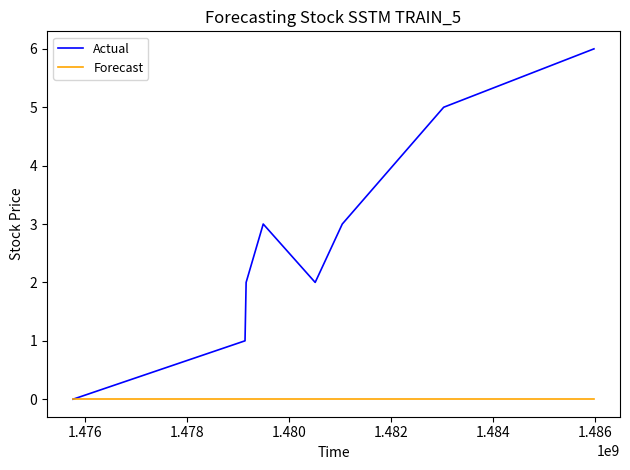

Which series has the largest total across all categories?

Actual